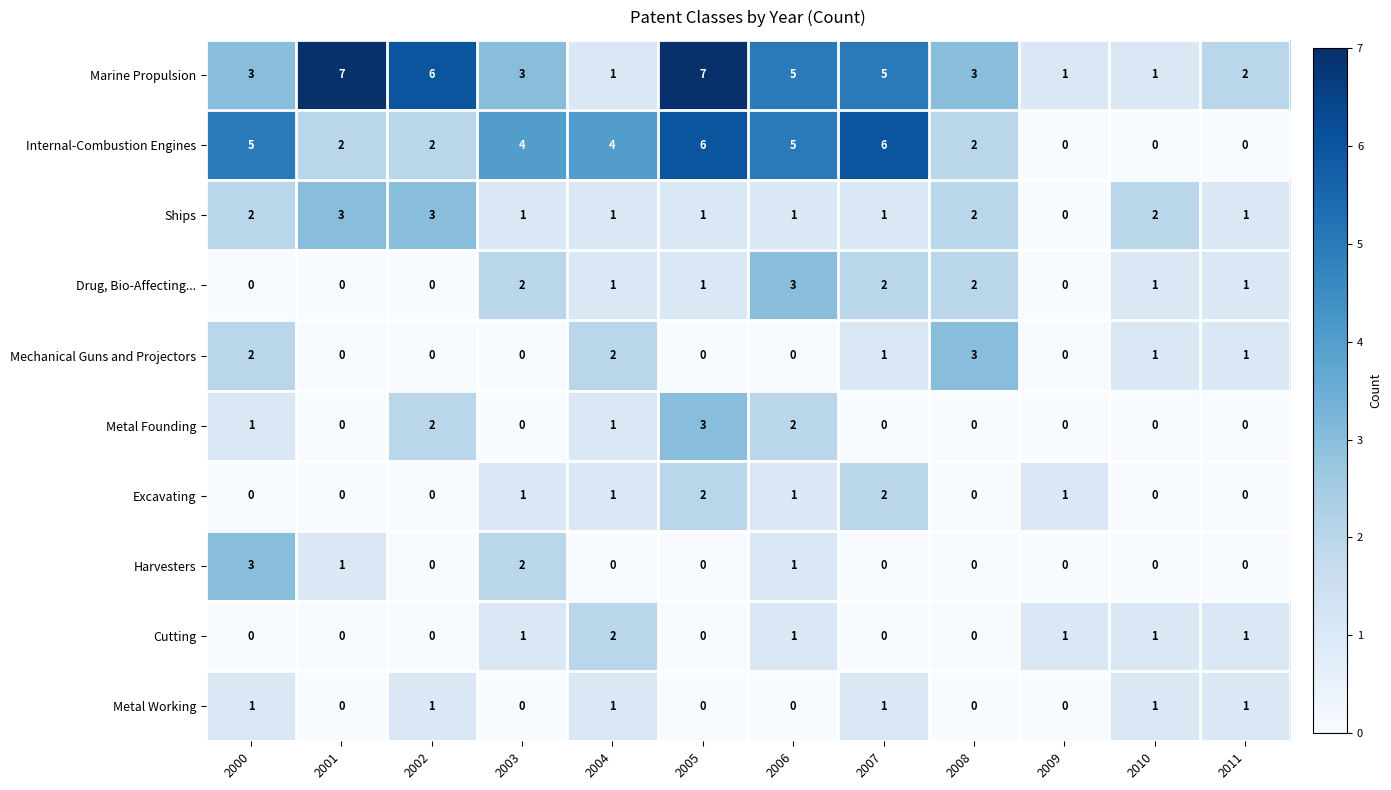

What is the greatest value displayed?

7